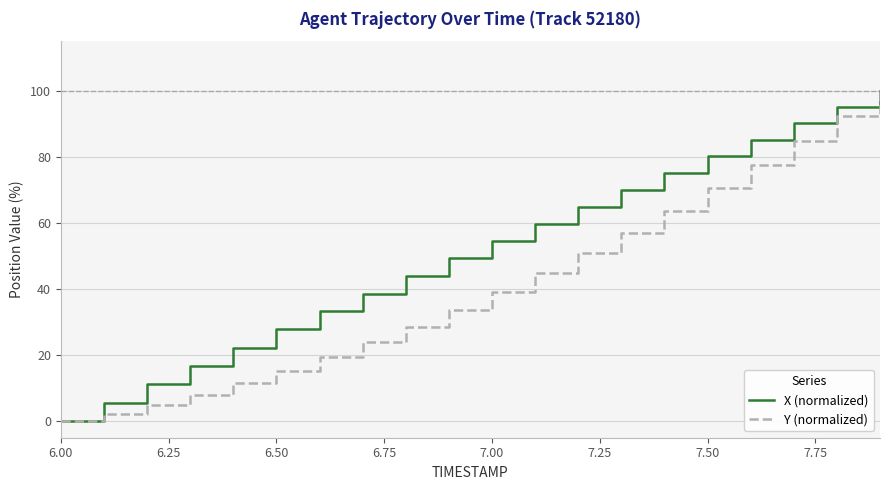

What is the highest value of the X (normalized) series?

100.0